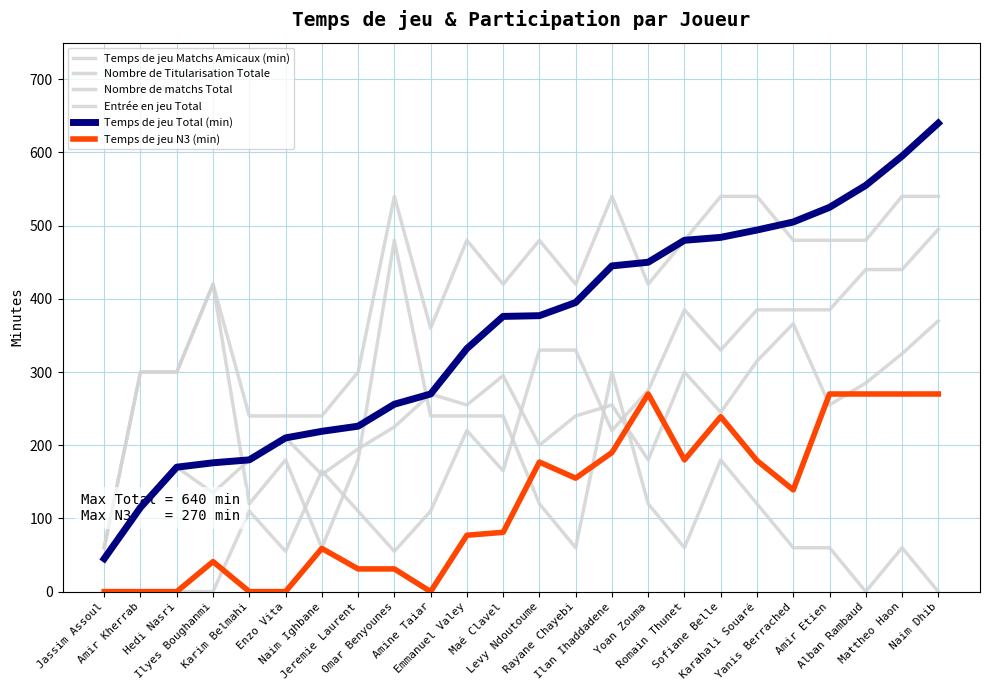

Does the chart have visible grid lines?

Yes